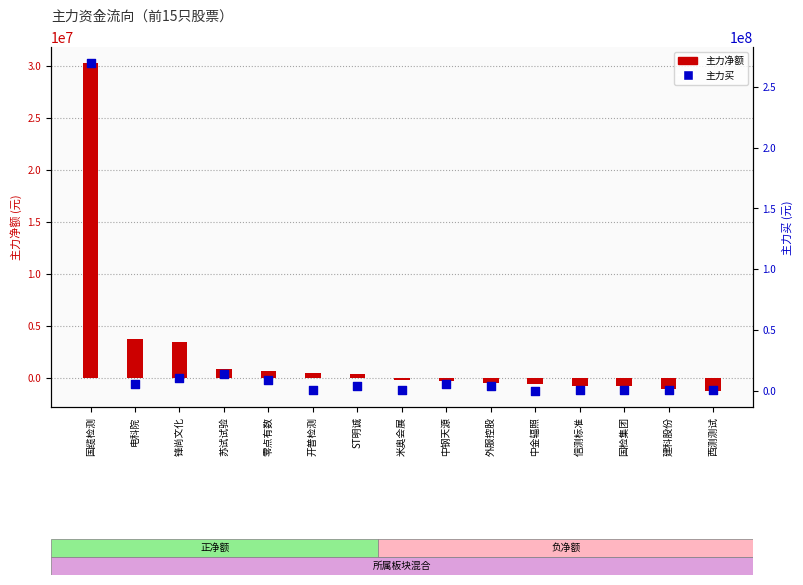

What is the total value across all series at 中钢天源?

5080183